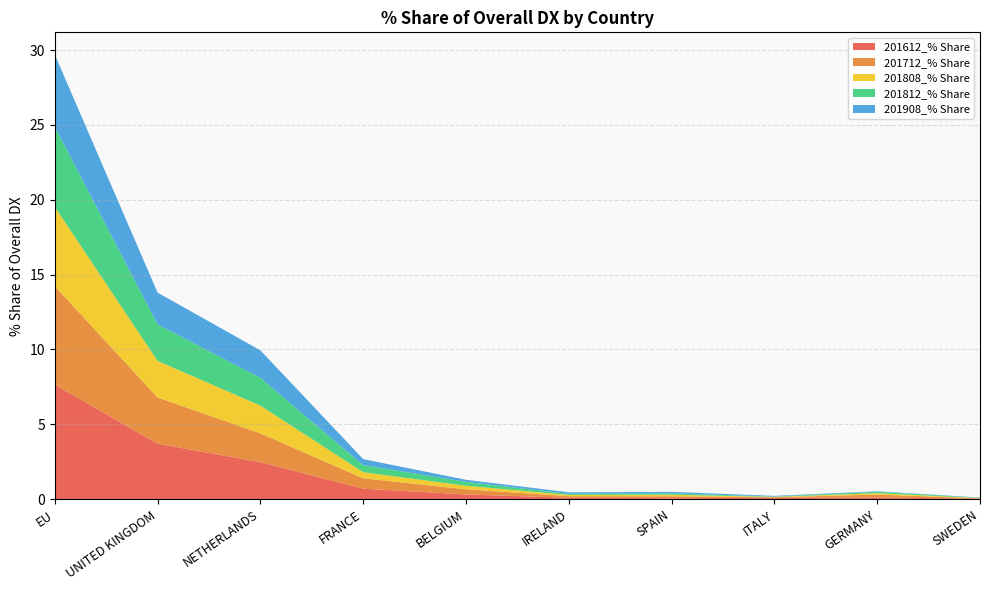

Reading left to right, extract all data points from this chart.

201612_% Share: EU=7.7	UNITED KINGDOM=3.7	NETHERLANDS=2.5	FRANCE=0.7	BELGIUM=0.3	IRELAND=0.1	SPAIN=0.1	ITALY=0.1	GERMANY=0.1	SWEDEN=0.0
201712_% Share: EU=6.6	UNITED KINGDOM=3.1	NETHERLANDS=1.9	FRANCE=0.7	BELGIUM=0.3	IRELAND=0.1	SPAIN=0.1	ITALY=0.0	GERMANY=0.2	SWEDEN=0.0
201808_% Share: EU=5.3	UNITED KINGDOM=2.4	NETHERLANDS=1.9	FRANCE=0.4	BELGIUM=0.2	IRELAND=0.1	SPAIN=0.1	ITALY=0.0	GERMANY=0.1	SWEDEN=0.0
201812_% Share: EU=5.3	UNITED KINGDOM=2.4	NETHERLANDS=1.9	FRANCE=0.5	BELGIUM=0.3	IRELAND=0.1	SPAIN=0.1	ITALY=0.0	GERMANY=0.1	SWEDEN=0.0
201908_% Share: EU=4.8	UNITED KINGDOM=2.1	NETHERLANDS=1.8	FRANCE=0.4	BELGIUM=0.1	IRELAND=0.1	SPAIN=0.1	ITALY=0.0	GERMANY=0.0	SWEDEN=0.0